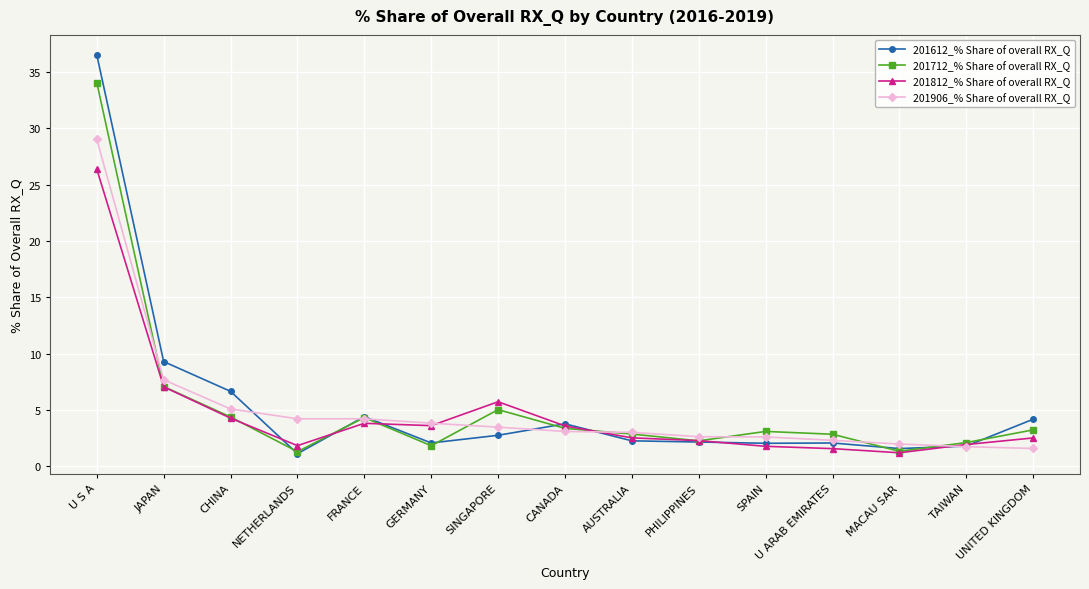

What is the spread (max minus min) of values at AUSTRALIA?

0.8